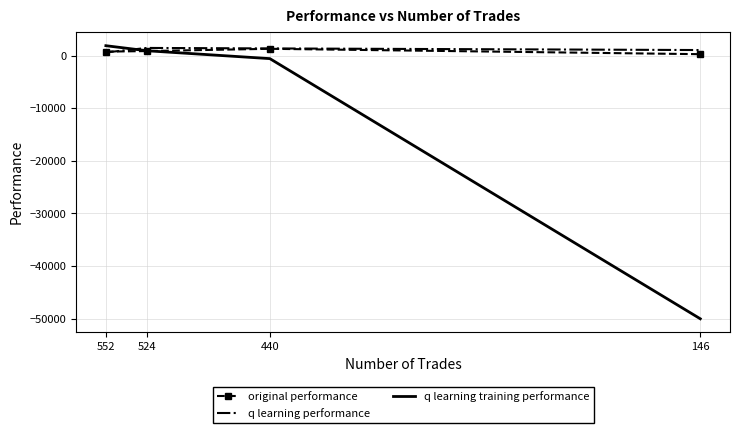

What is the sum of the original performance values at 440 and 552?

2023.3